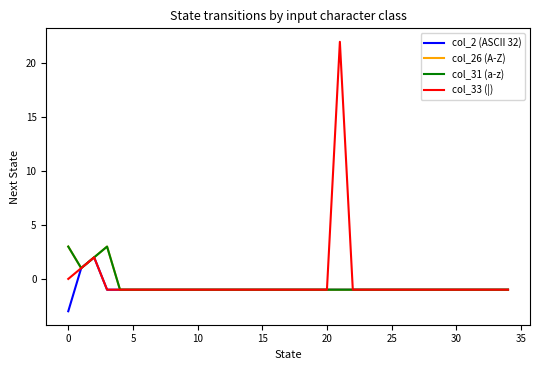

Is this an area chart (filled region under the line)?

No